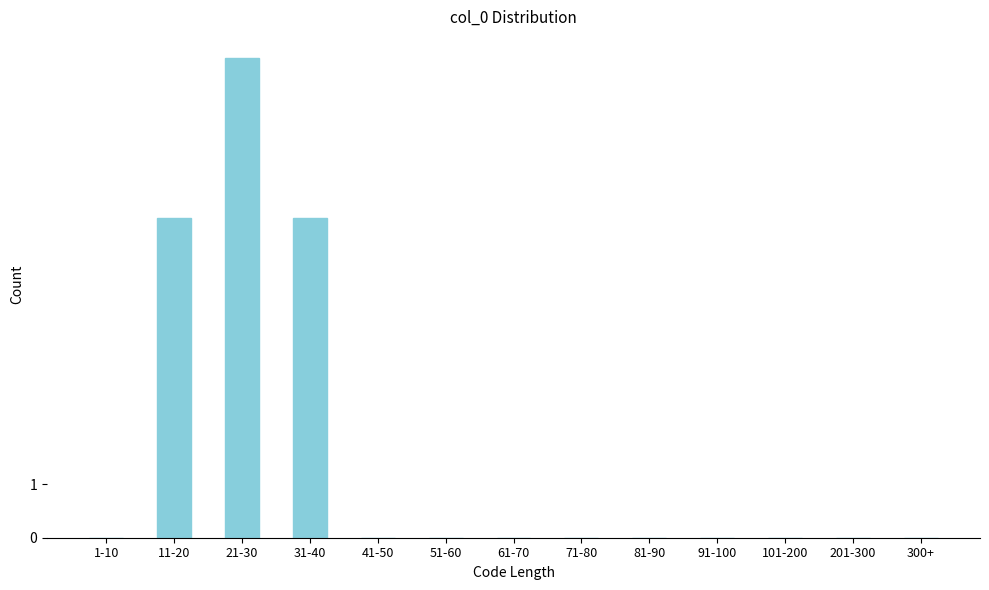

Reading right to left, extract all data points from this chart.

300+=0	201-300=0	101-200=0	91-100=0	81-90=0	71-80=0	61-70=0	51-60=0	41-50=0	31-40=6	21-30=9	11-20=6	1-10=0